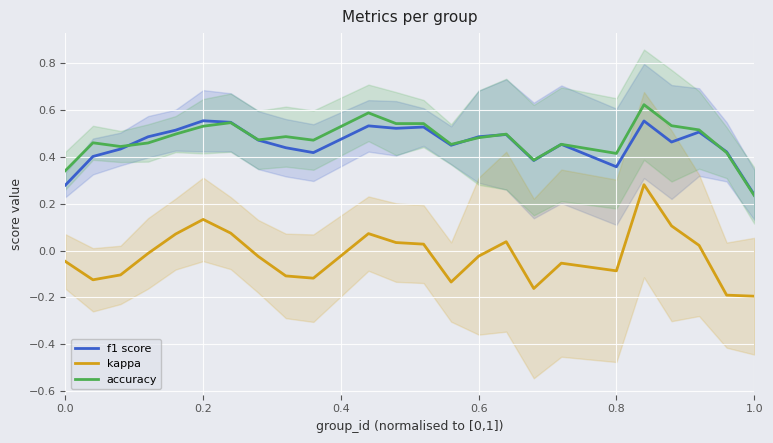

Where is accuracy nearest to the value 0?

1.0